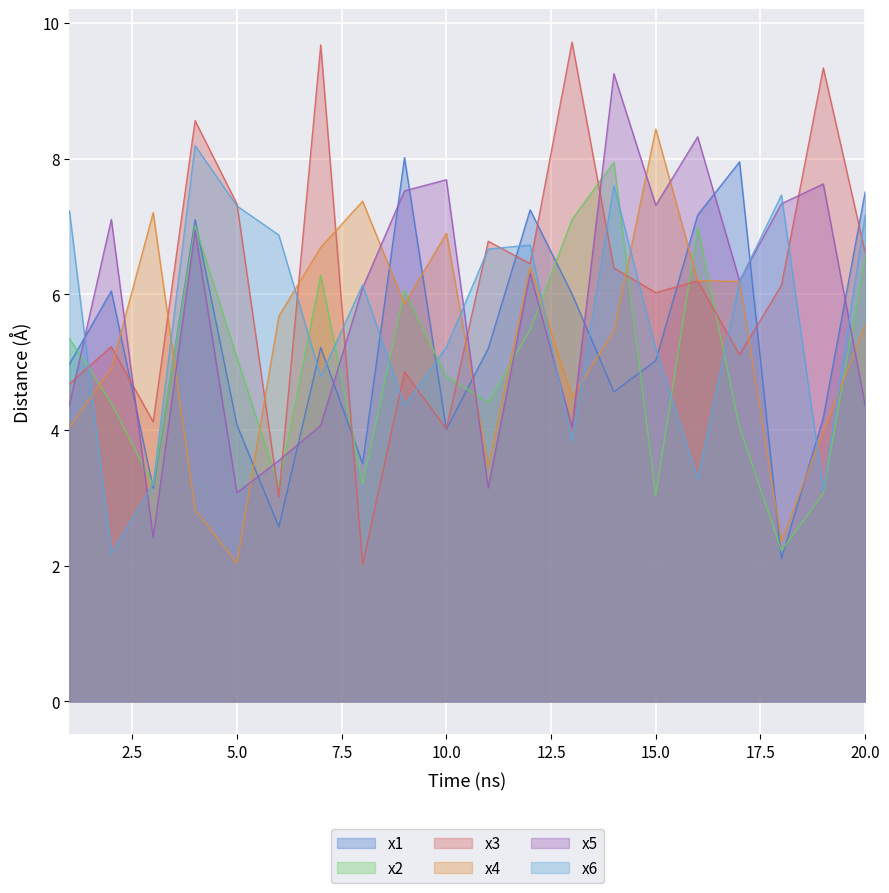

What is the sum of all x4 values?

106.0